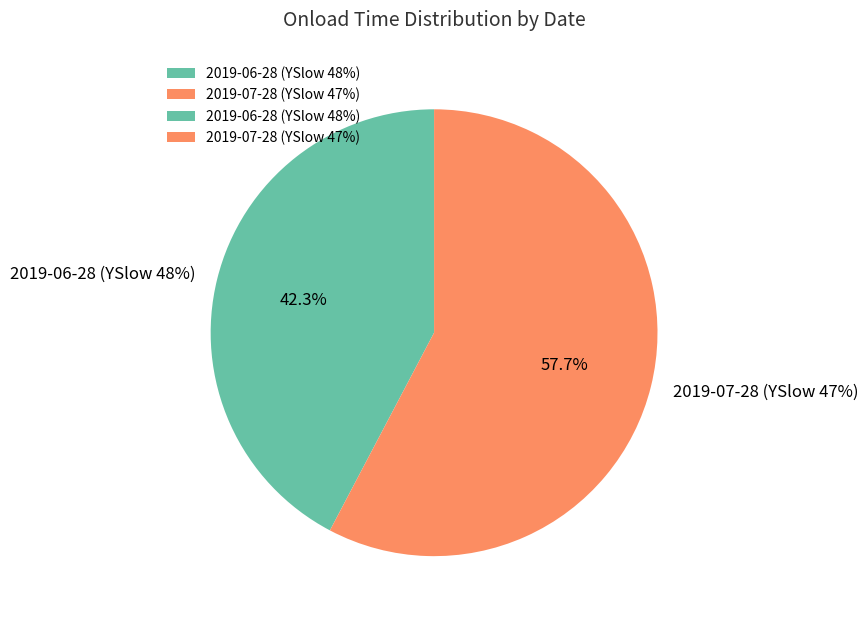

Is it true that 2019-06-28 (YSlow 48%) is 29% of the pie?

False